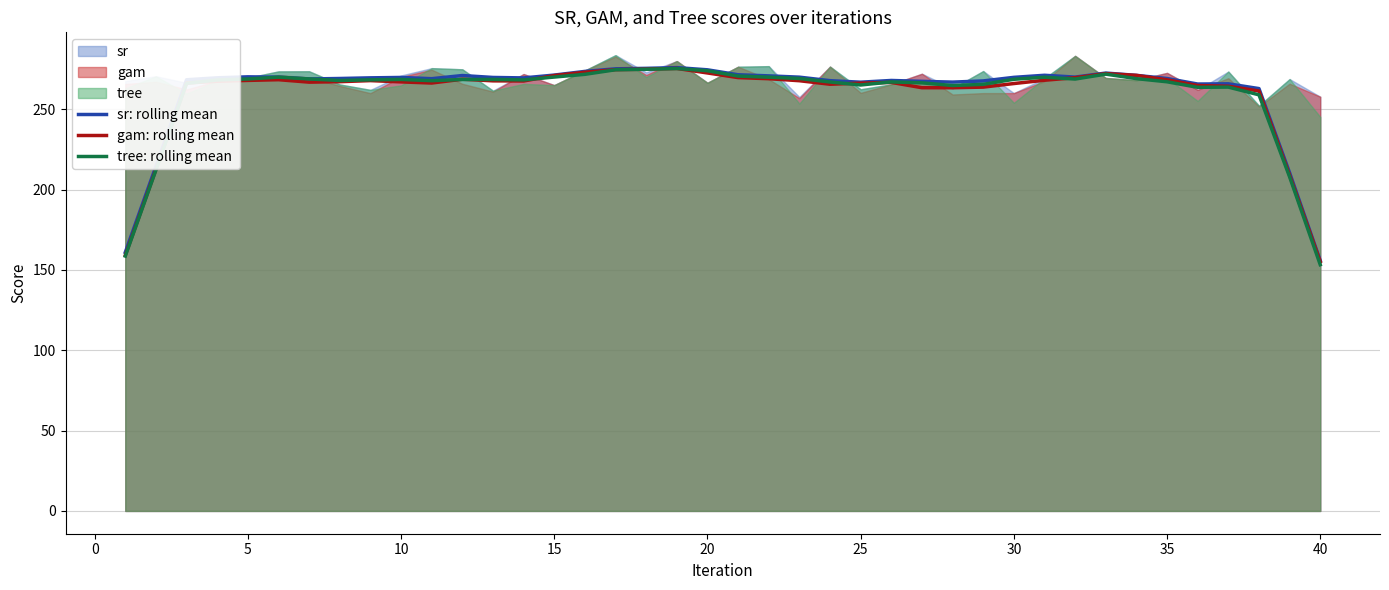

Which series has the widest spread of values?

tree: rolling mean